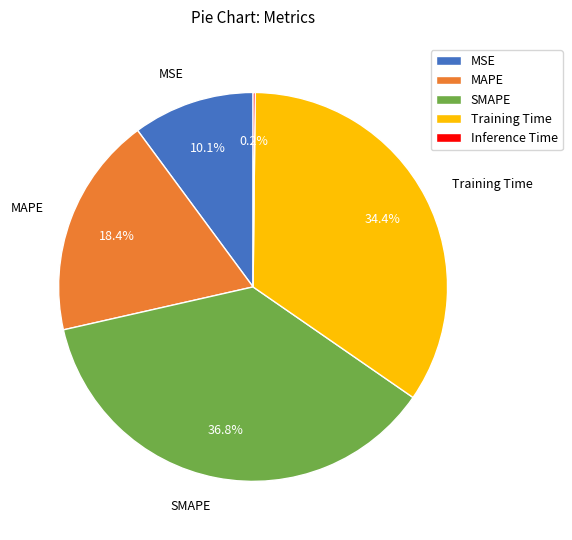

How much of the chart is everything except Training Time?

65.6%